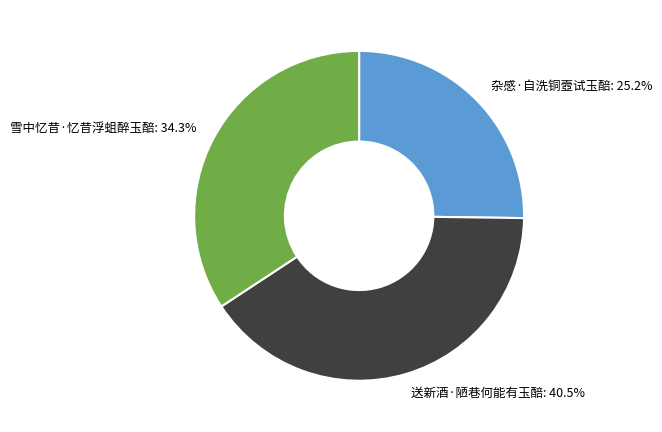

Count the number of slices in the pie.

3